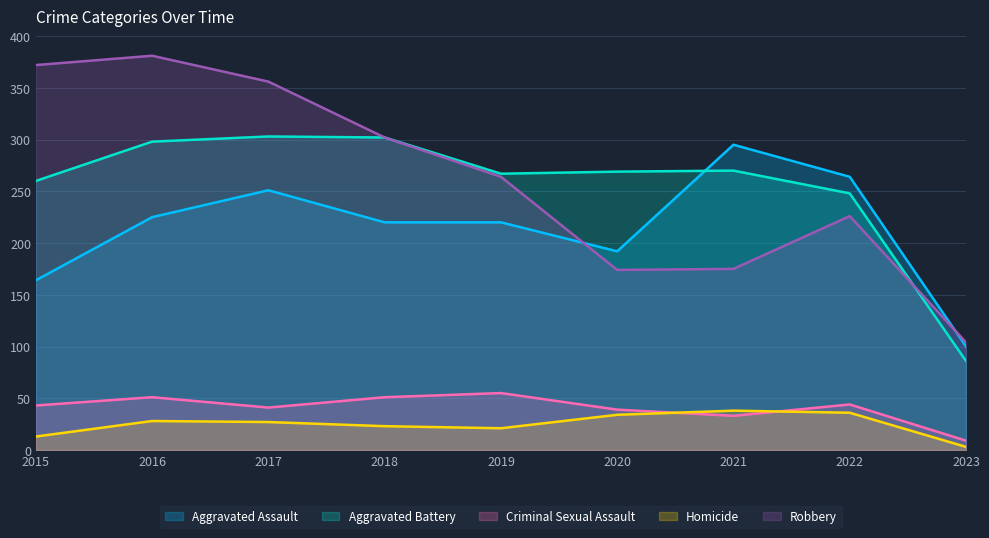

What is the maximum value for Criminal Sexual Assault?

55